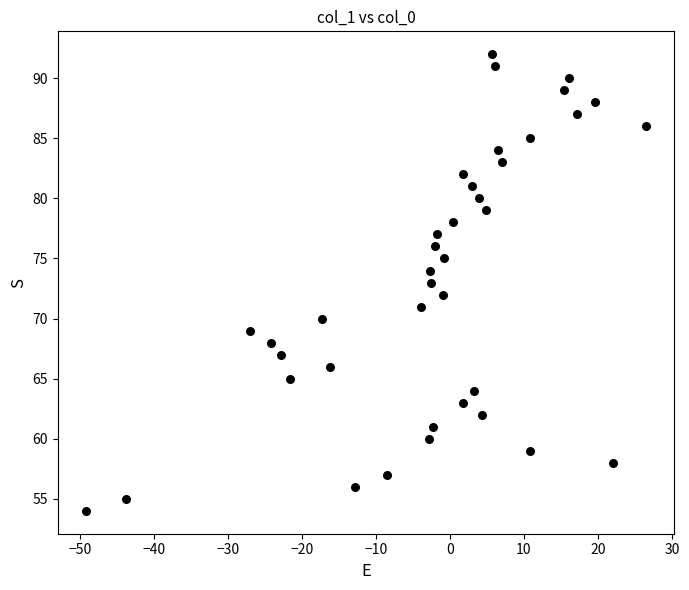

What is the range of Y values (max minus min)?

38